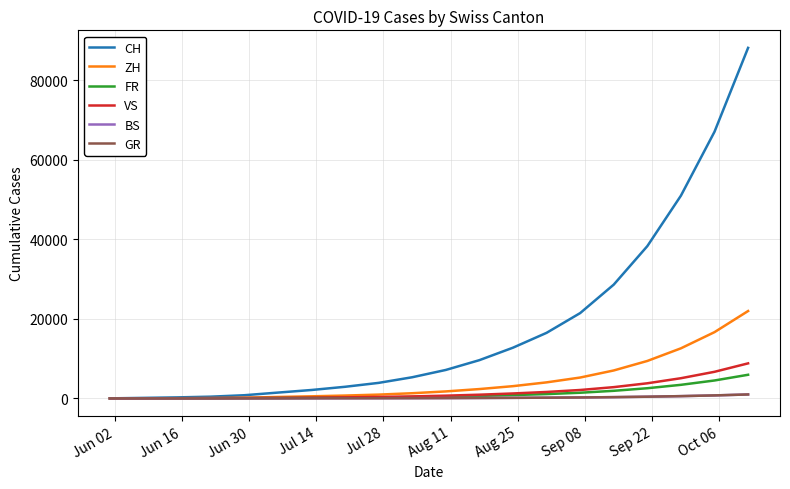

What are all the series names shown in the legend?

CH, ZH, FR, VS, BS, GR